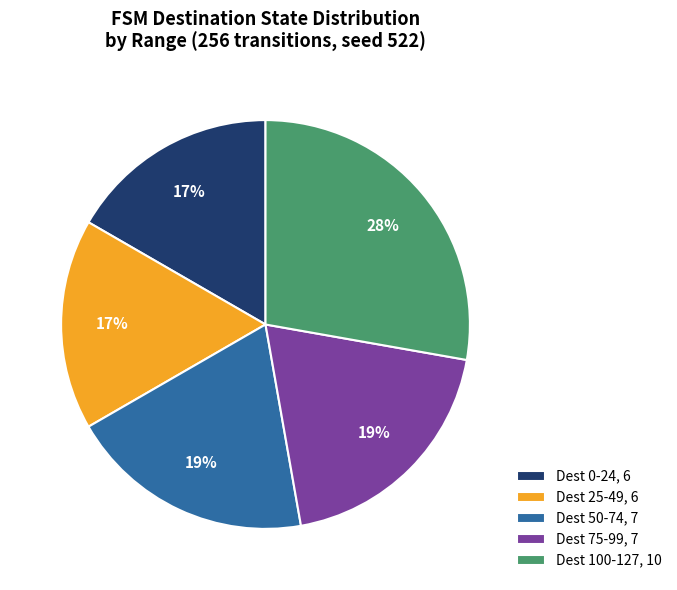

What percentage is the Dest 100-127, 10 slice, to the nearest percent?

28%